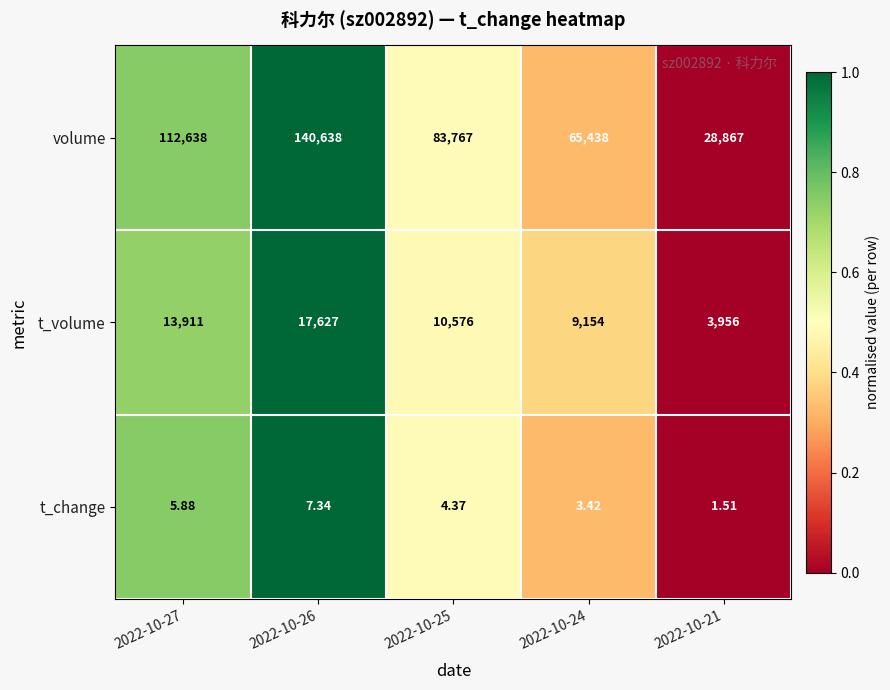

At 2022-10-25, list the series in order from smallest to largest.

t_change, t_volume, volume